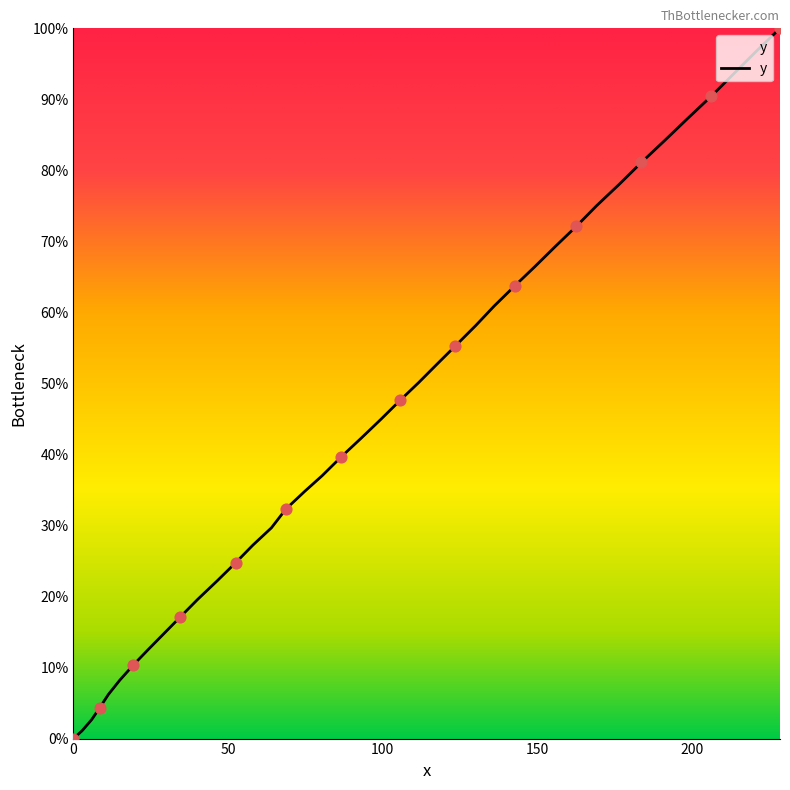

What is the maximum value shown in the chart?

100.0